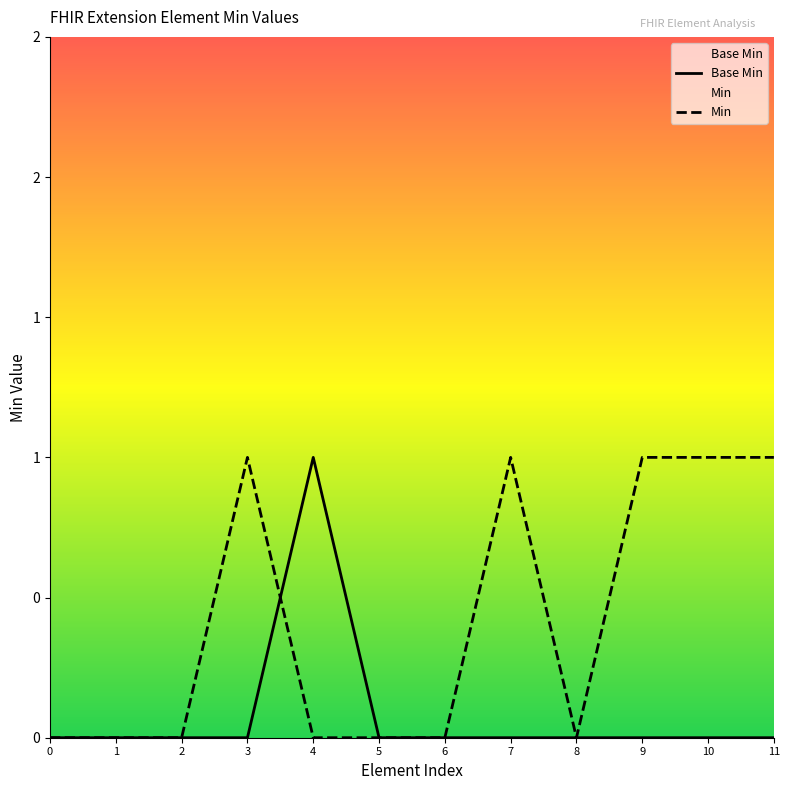

What is the difference between the maximum and minimum values in the Min series?

1